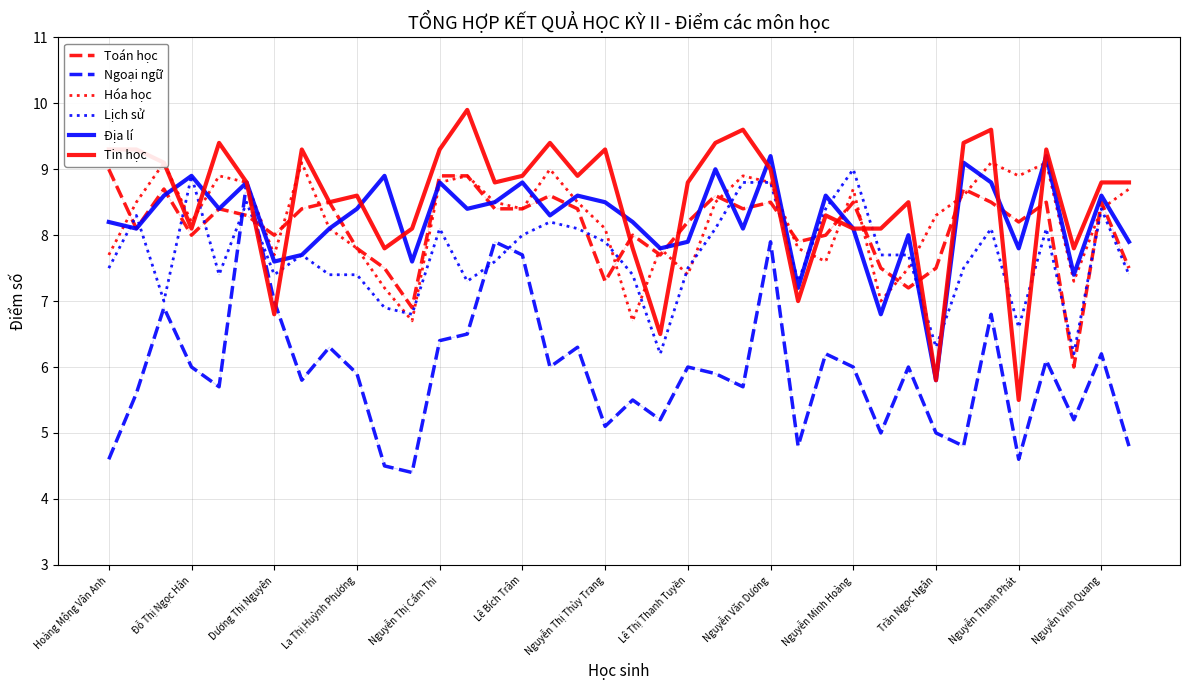

True or false: Ngoại ngữ has a value of 1.5 at Nguyễn Thị Cẩm Thi.

False